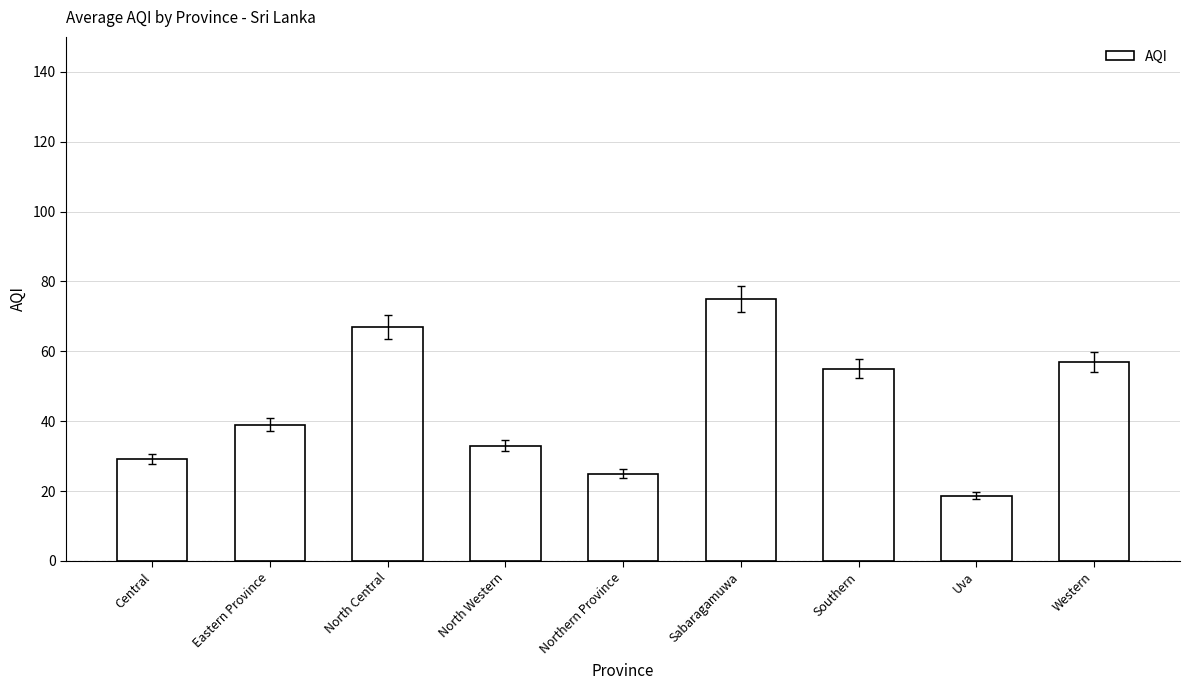

The value at North Western is 33.0. True or false?

True